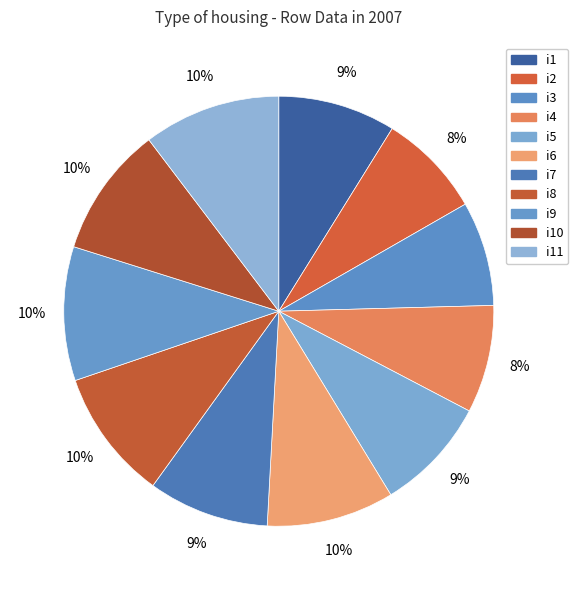

Does any single category account for the majority?

No